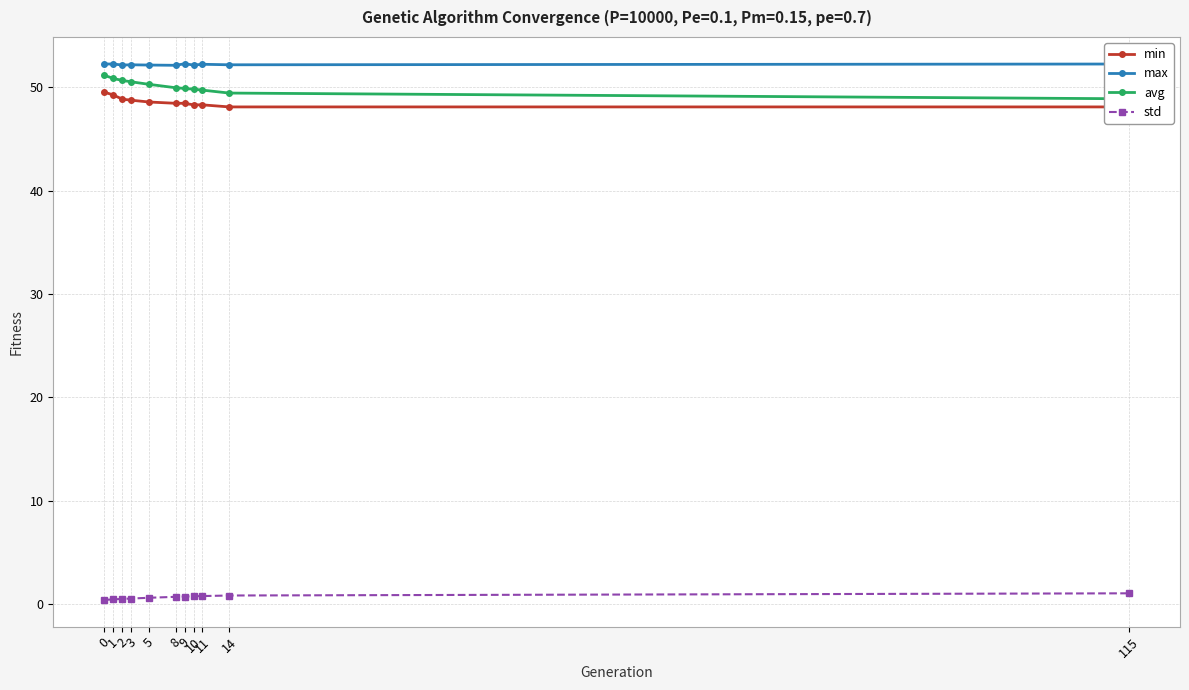

True or false: max and min cross at least once.

False